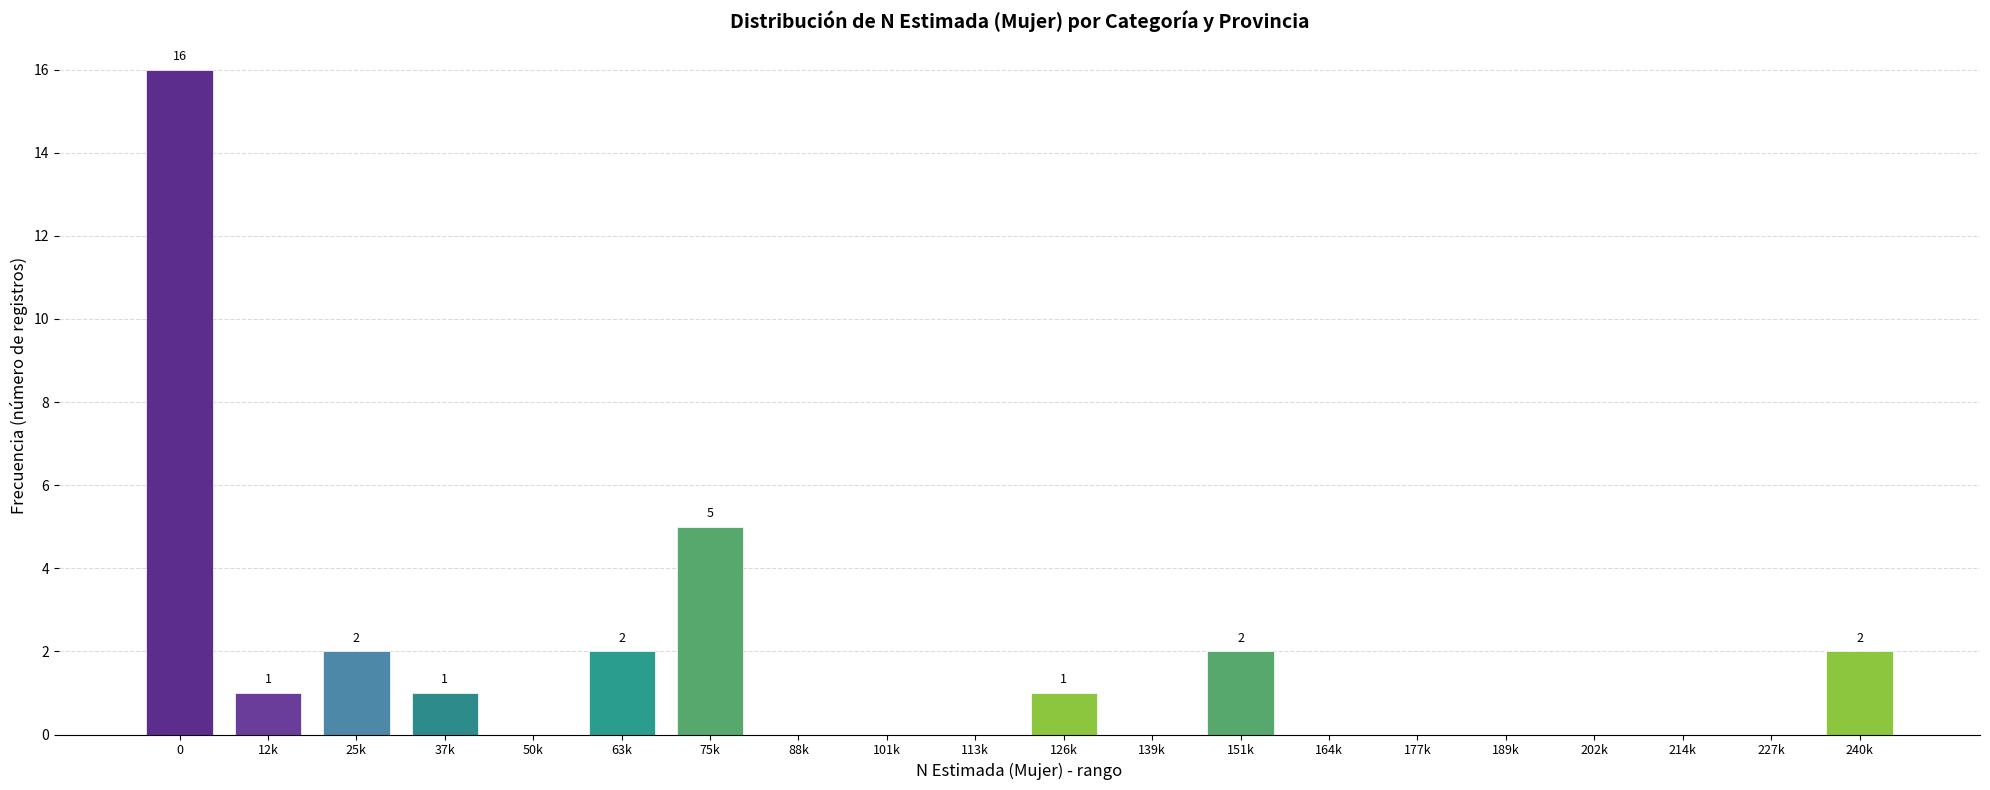

Reading right to left, transcribe all the data shown in this chart.

240k=2	227k=0	214k=0	202k=0	189k=0	177k=0	164k=0	151k=2	139k=0	126k=1	113k=0	101k=0	88k=0	75k=5	63k=2	50k=0	37k=1	25k=2	12k=1	0=16